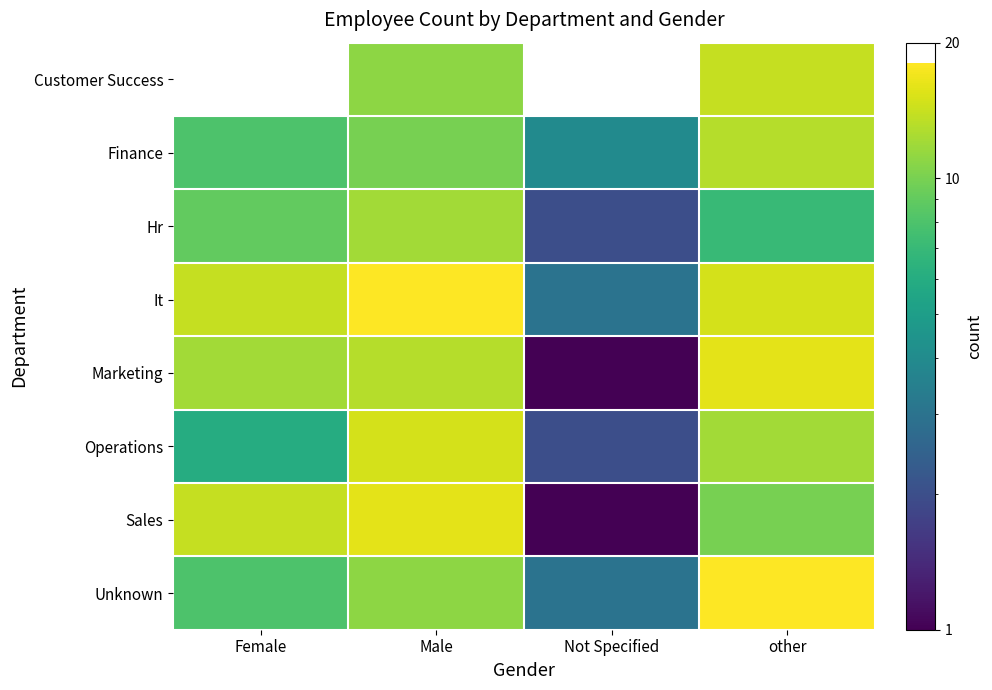

At which category does the chart reach its peak across all series?

Male